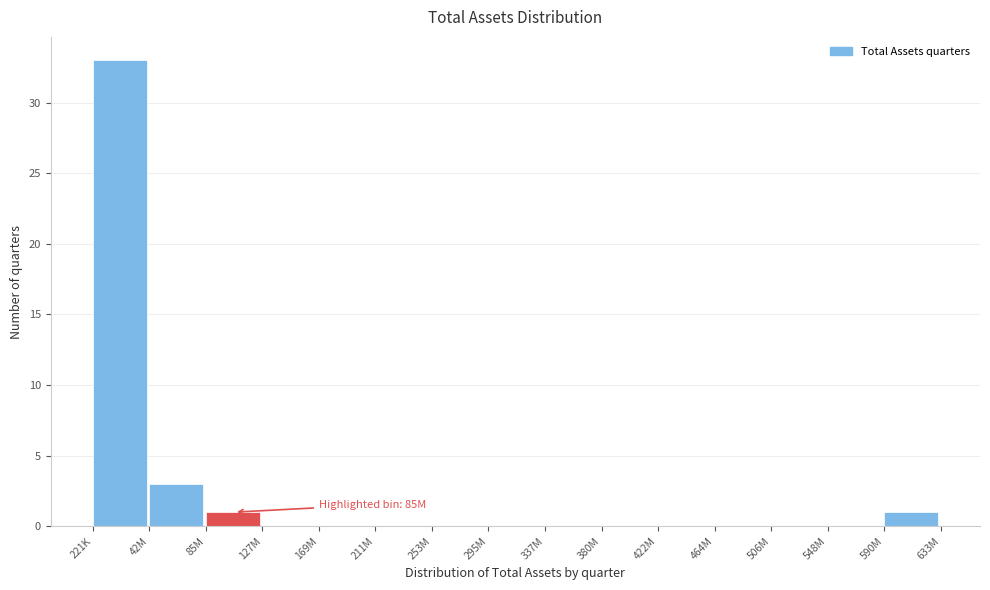

Reading left to right, list all the values displayed in this chart.

221K=33	42M=3	85M=1	127M=0	169M=0	211M=0	253M=0	295M=0	337M=0	380M=0	422M=0	464M=0	506M=0	548M=0	590M=1